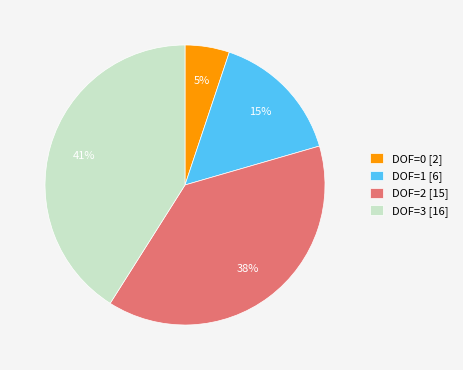

Is the sum of DOF=3 [16] and DOF=0 [2] greater than half?

No